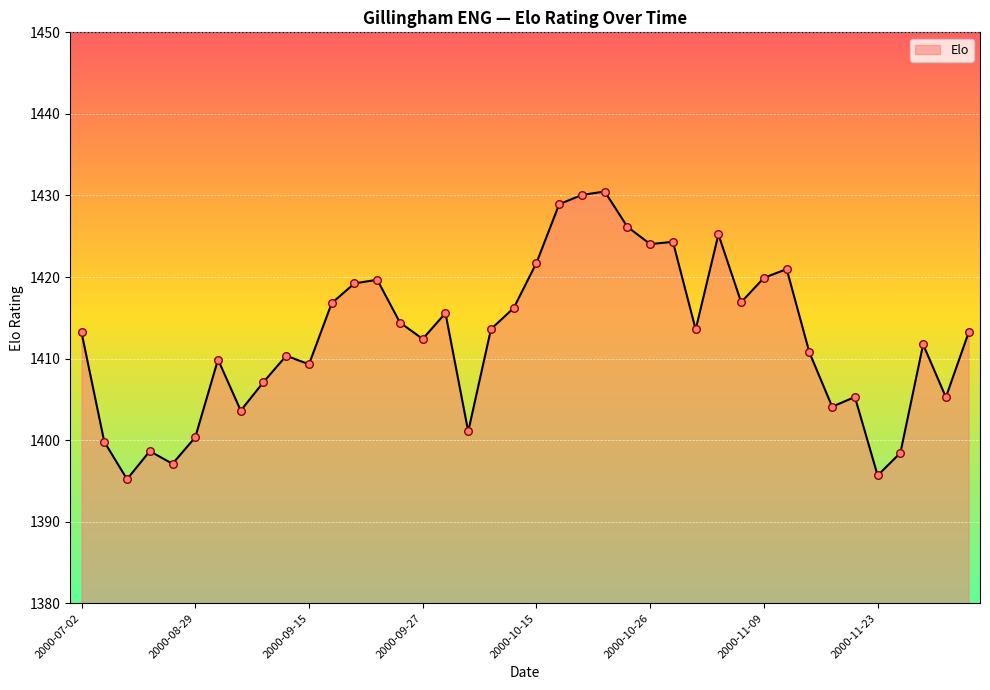

What is the smallest value displayed?

1395.2